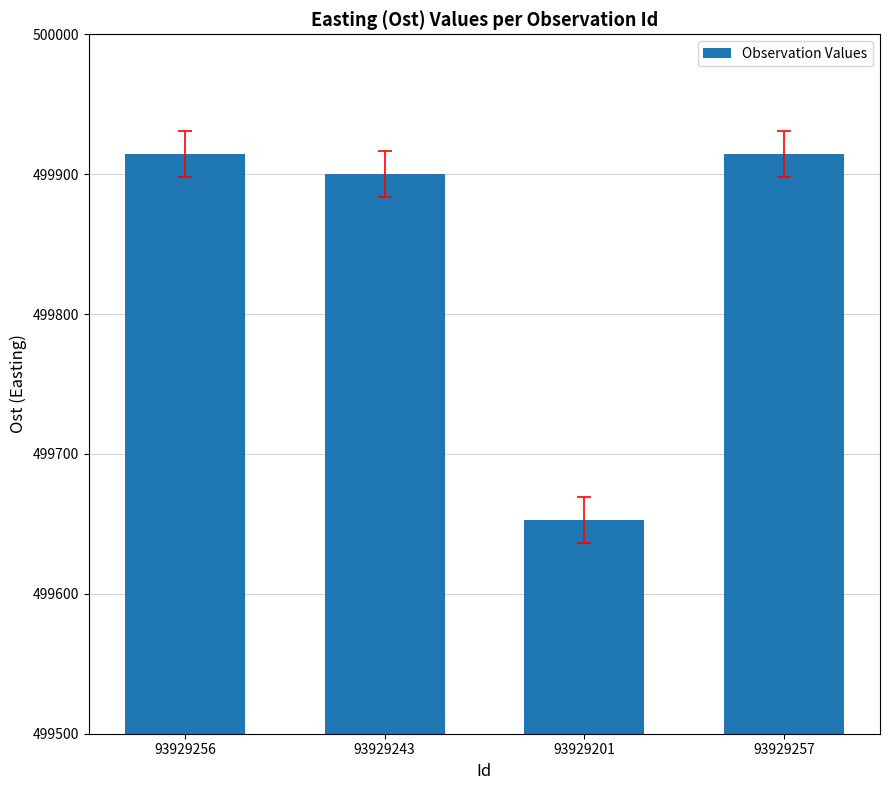

What is the difference between the maximum and minimum values?

261.4